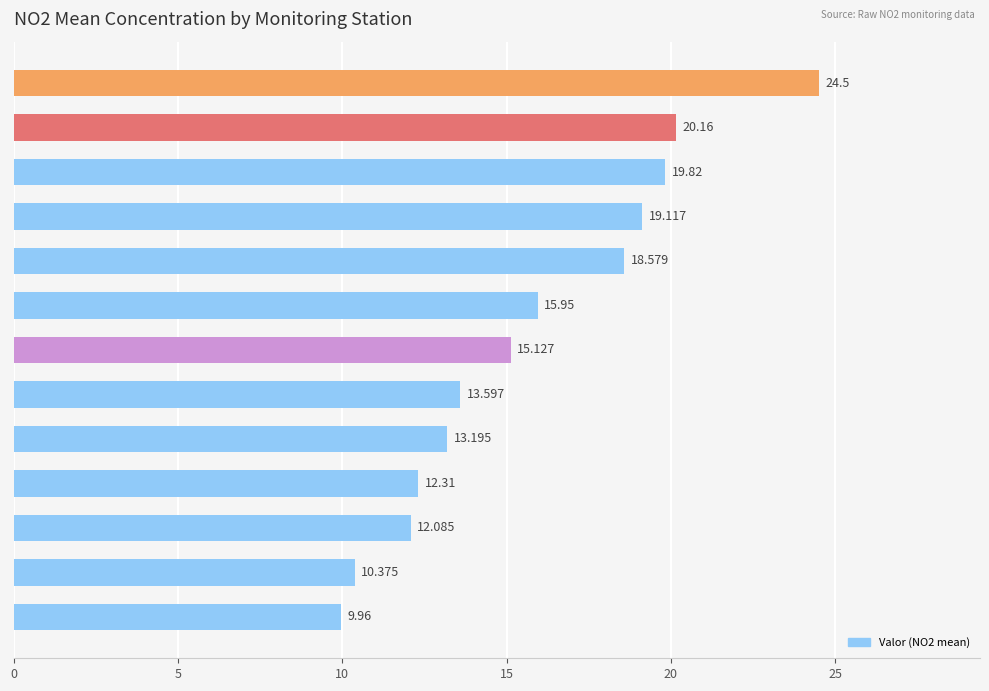

Are the bars grouped side by side (vs. stacked)?

No